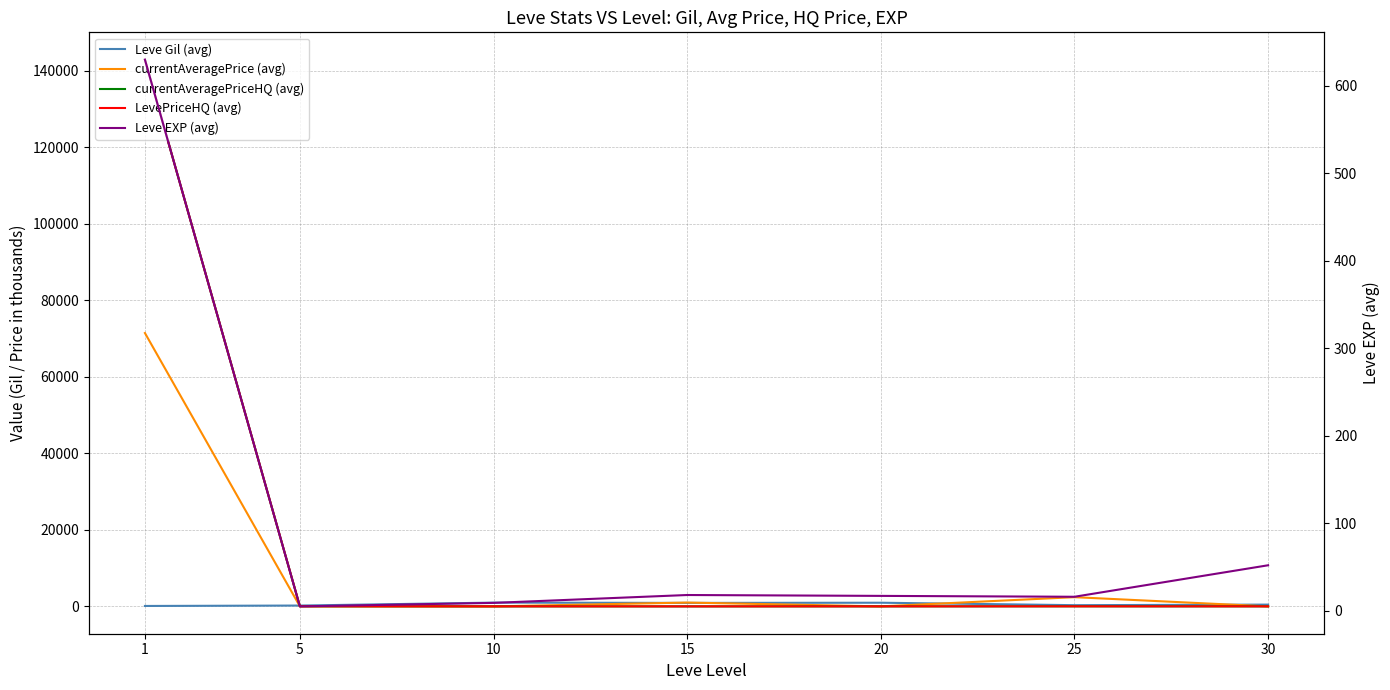

Which has a higher value, 10 or 1?

10